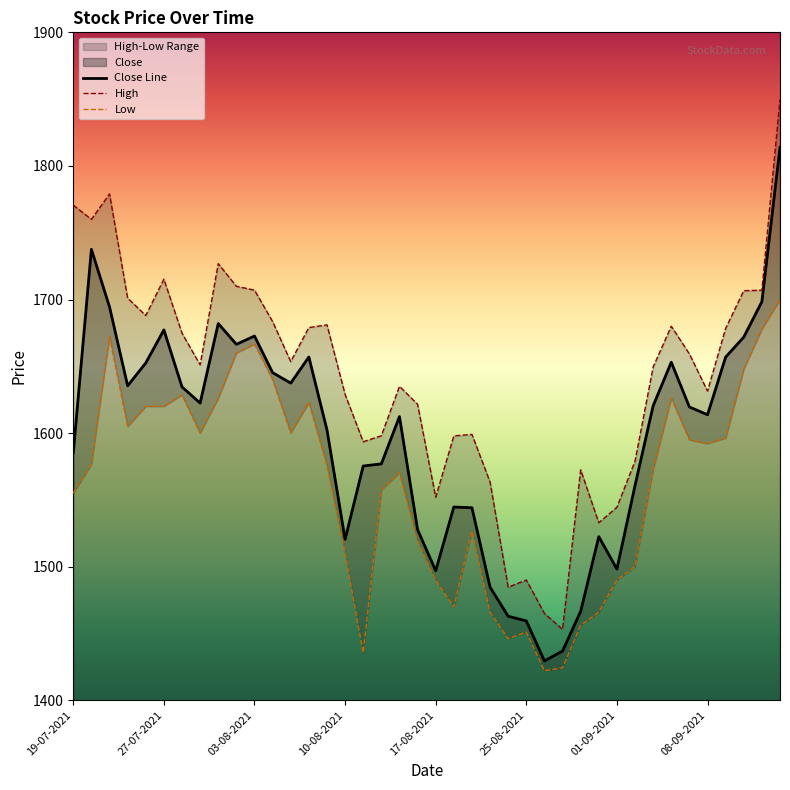

What position from the right is 10-08-2021?

25